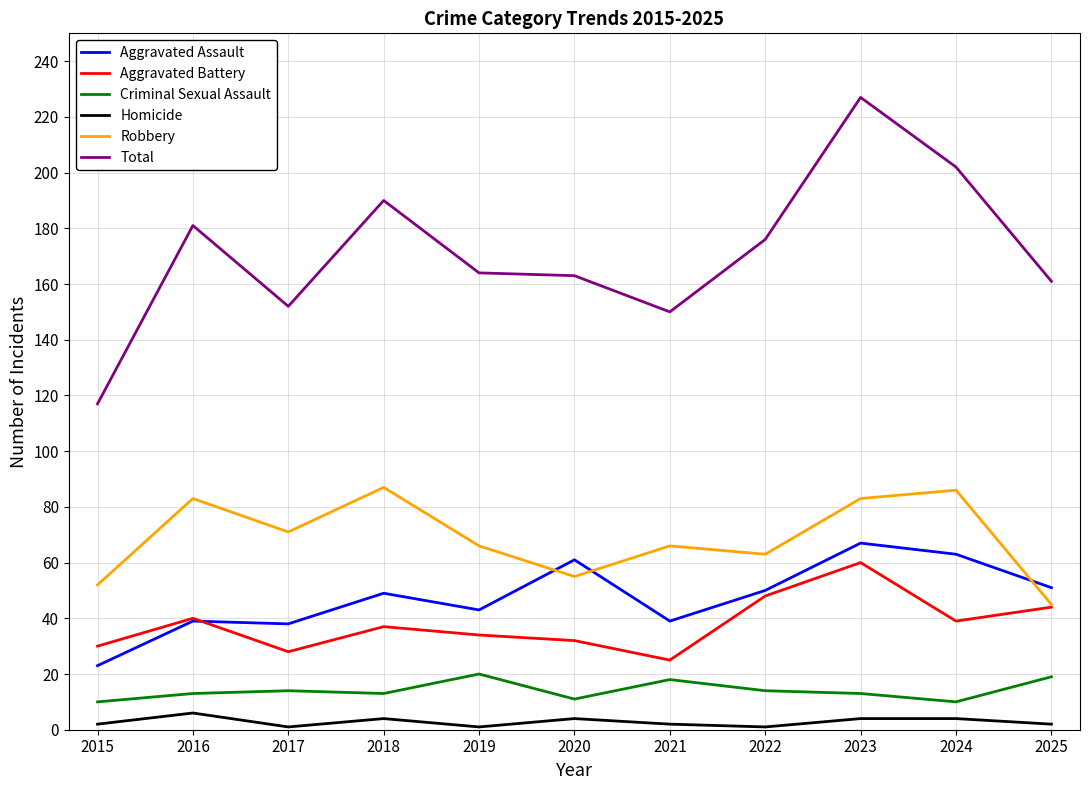

Which series has the largest total across all categories?

Total